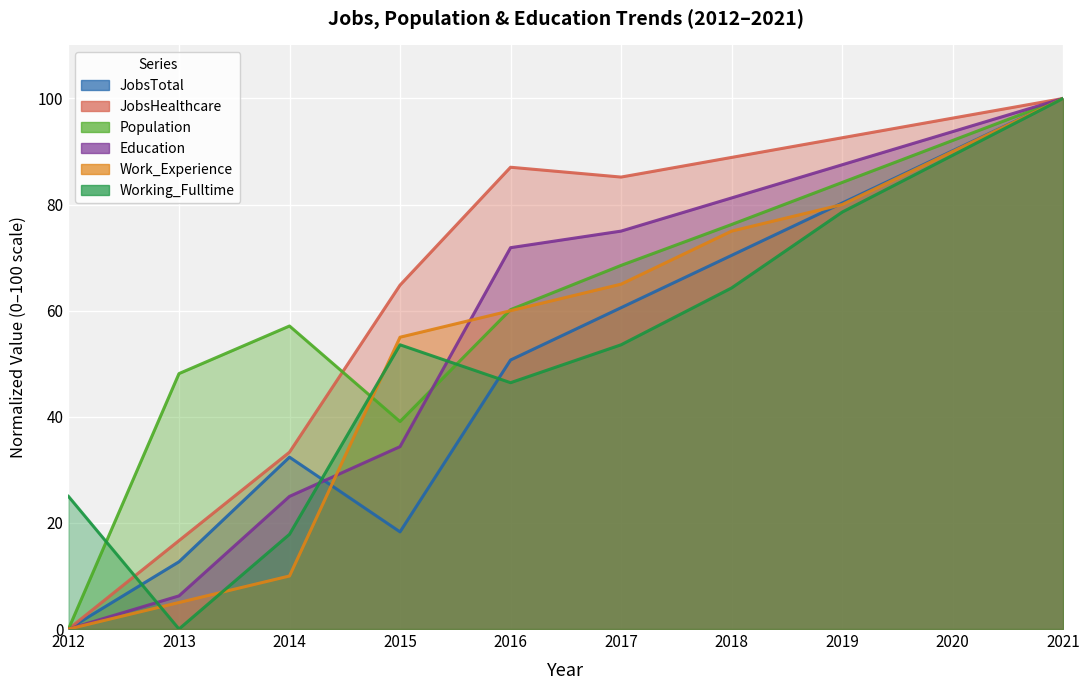

Is the value of JobsTotal at 2018 greater than the value of Working_Fulltime at 2020?

No